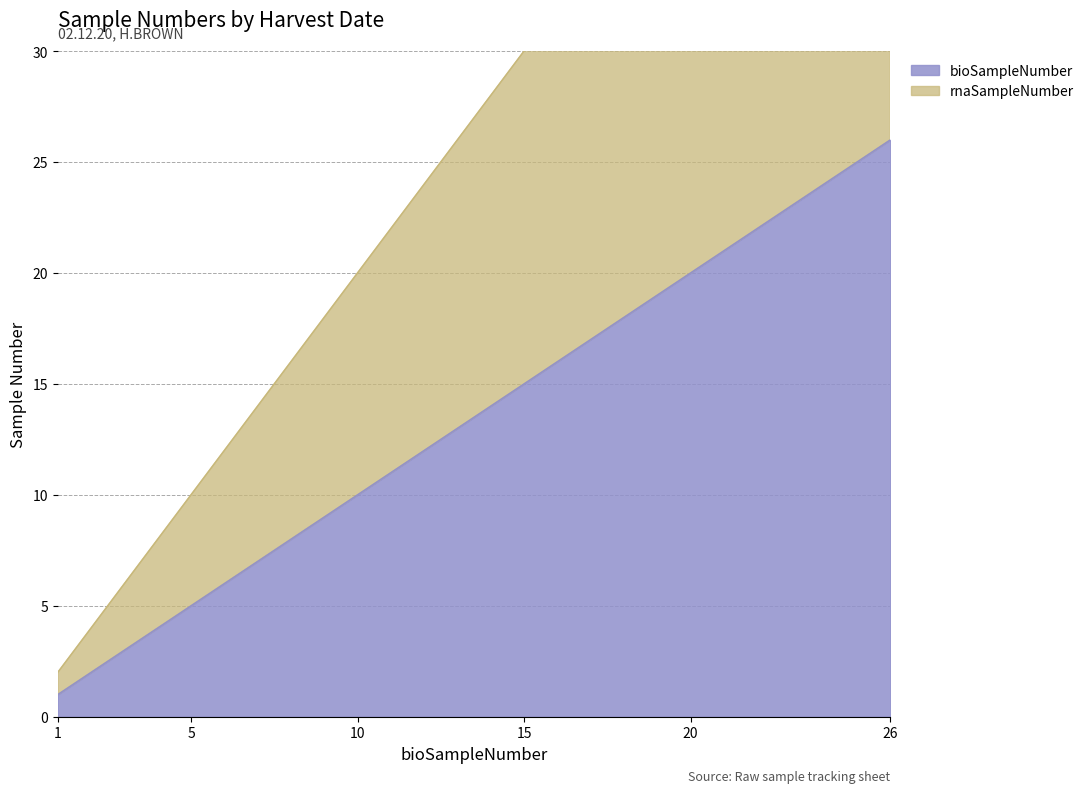

What is the total value across all series at 1?

3